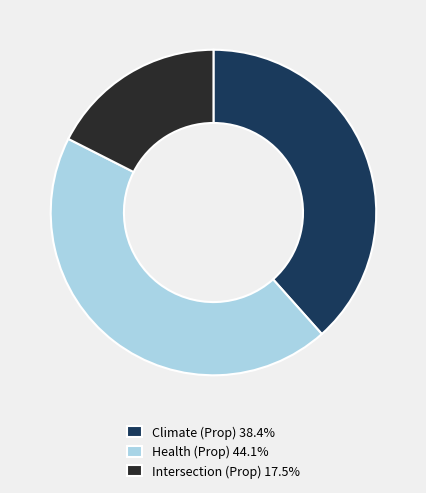

Is the sum of Intersection (Prop) 17.5% and Climate (Prop) 38.4% greater than half?

Yes